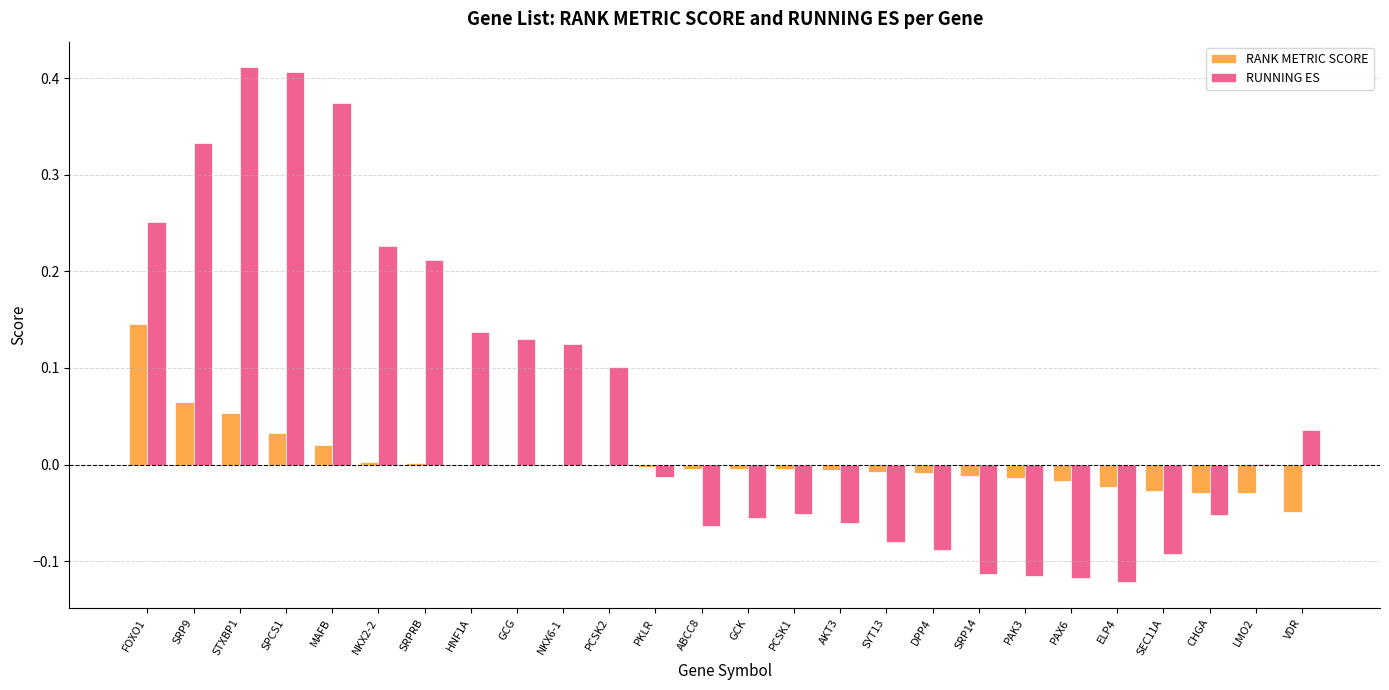

Which series has the largest total across all categories?

RUNNING ES